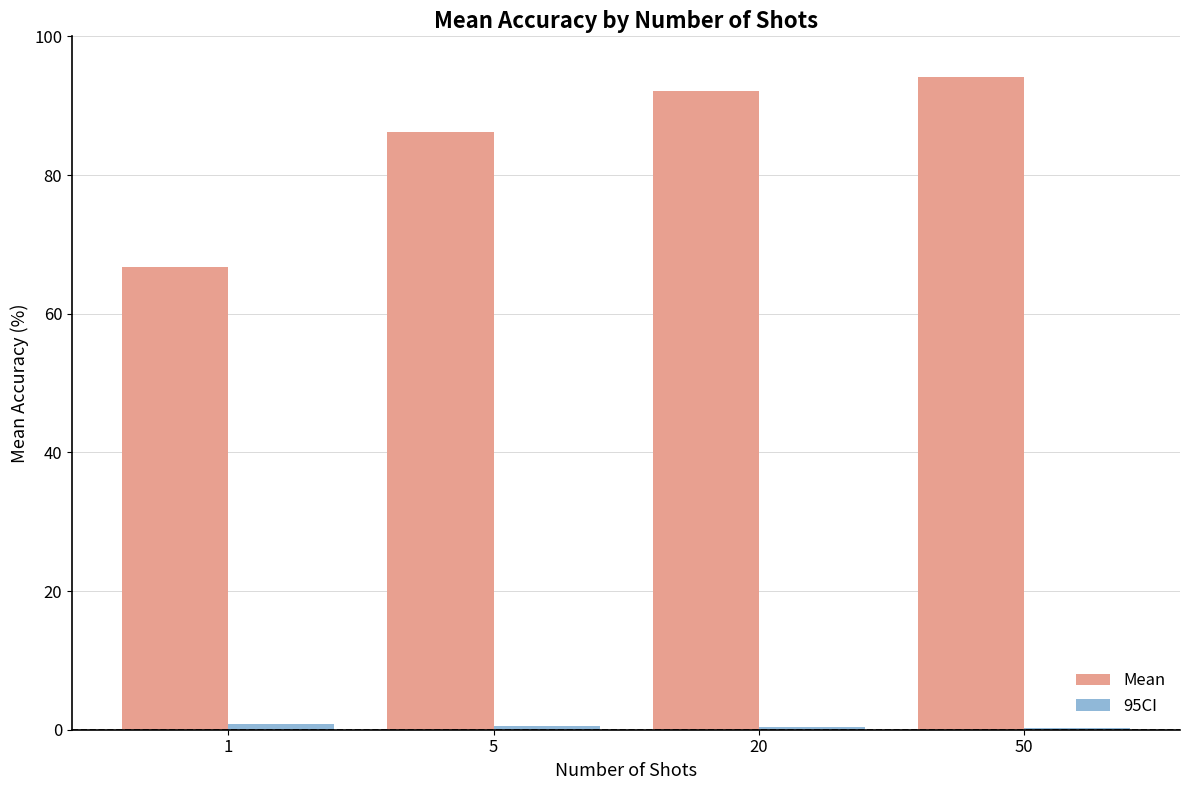

Which category has the highest value across all series?

50